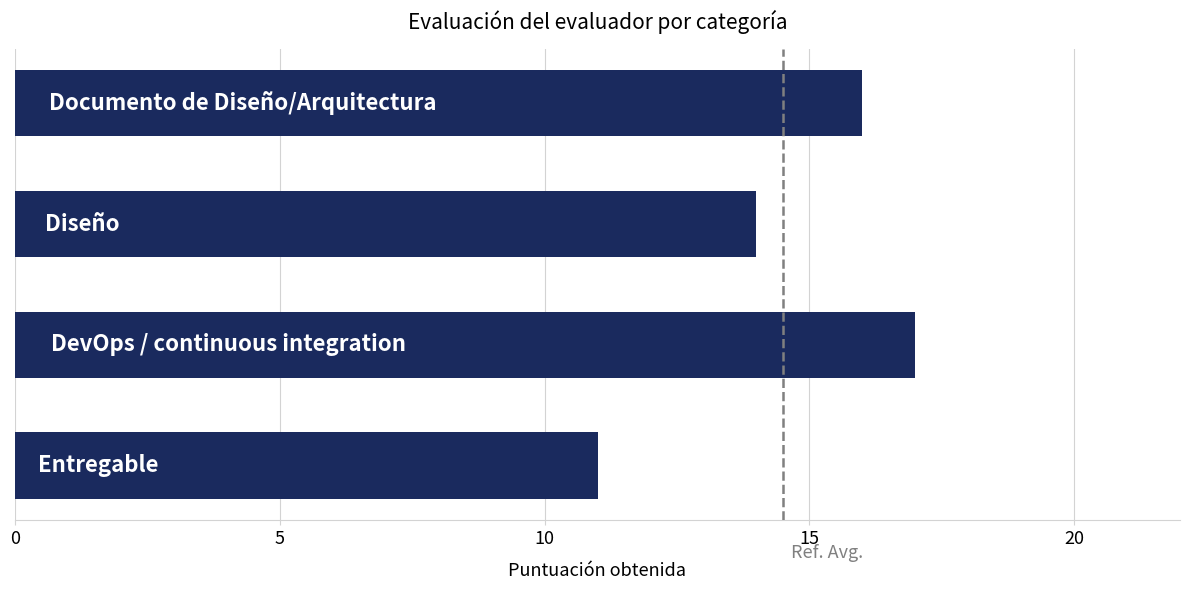

What is the smallest value displayed?

11